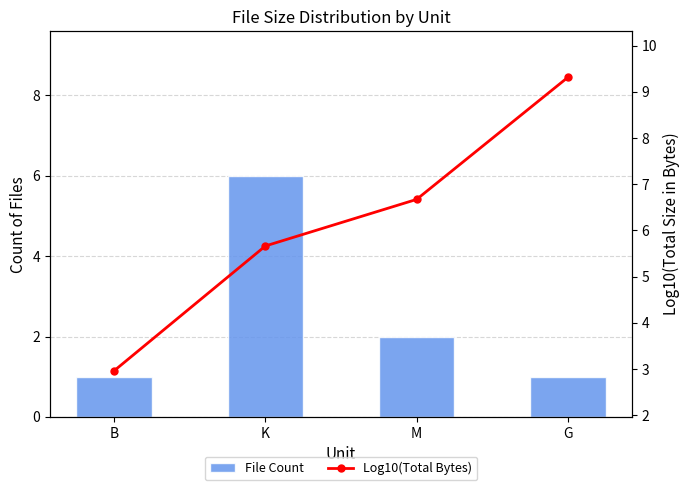

Rank the series at G from lowest to highest value.

File Count, Log10(Total Bytes)